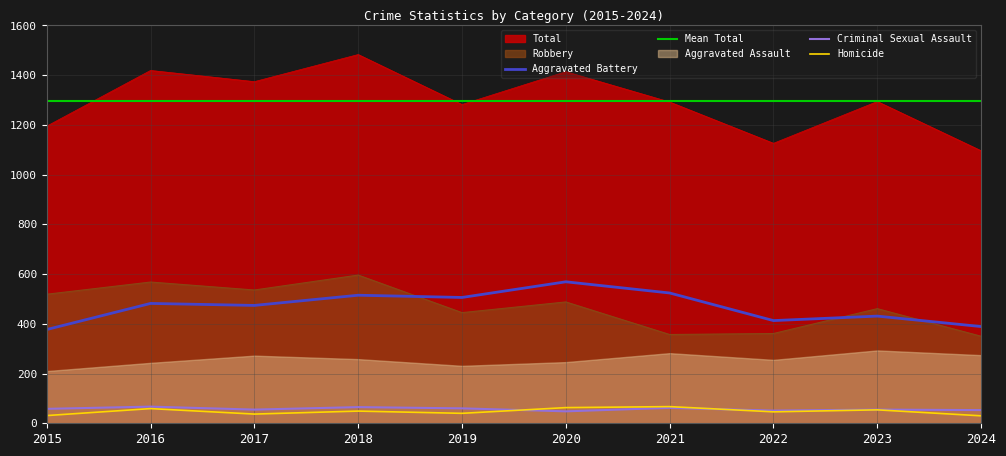

Which category has the highest value across all series?

2018